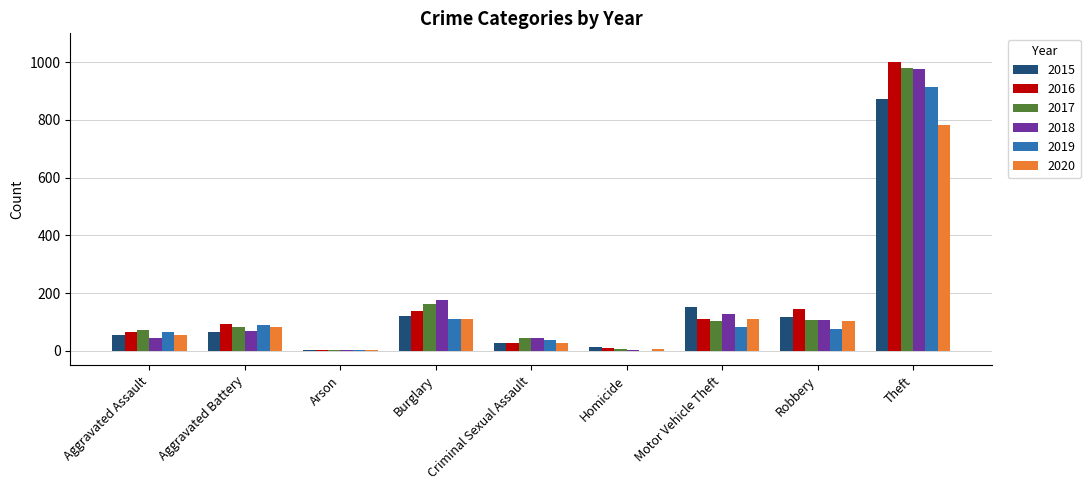

True or false: 2017 has a value of 1759 at Theft.

False